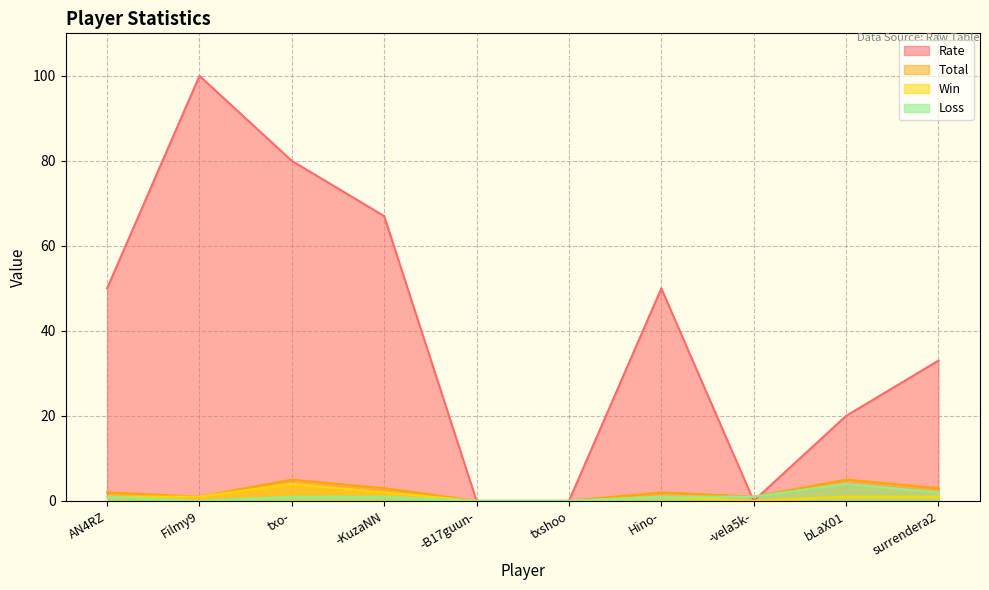

Between -vela5k- and Filmy9, which is larger?

Filmy9